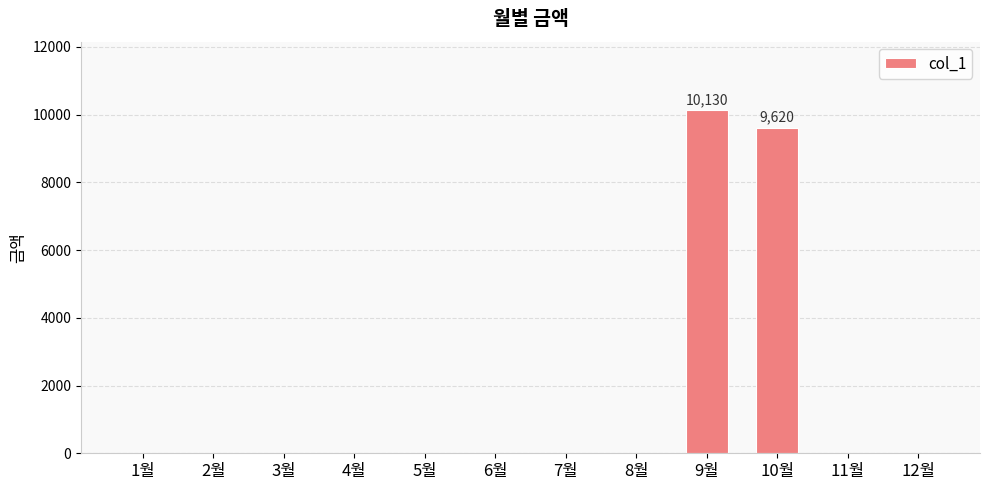

What is the sum of all values?

19750